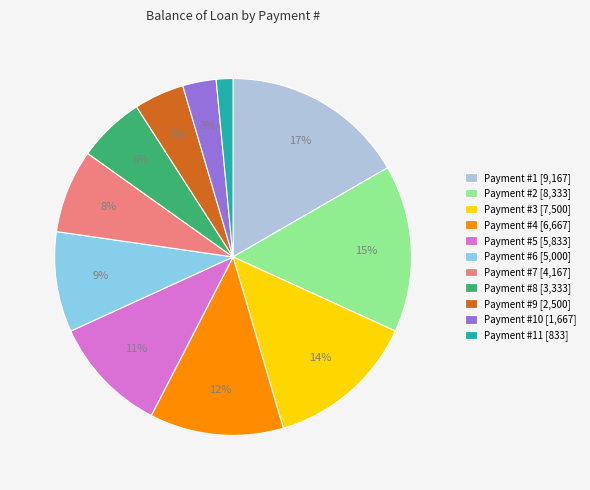

To the nearest percent, what is the average slice percentage?

9%